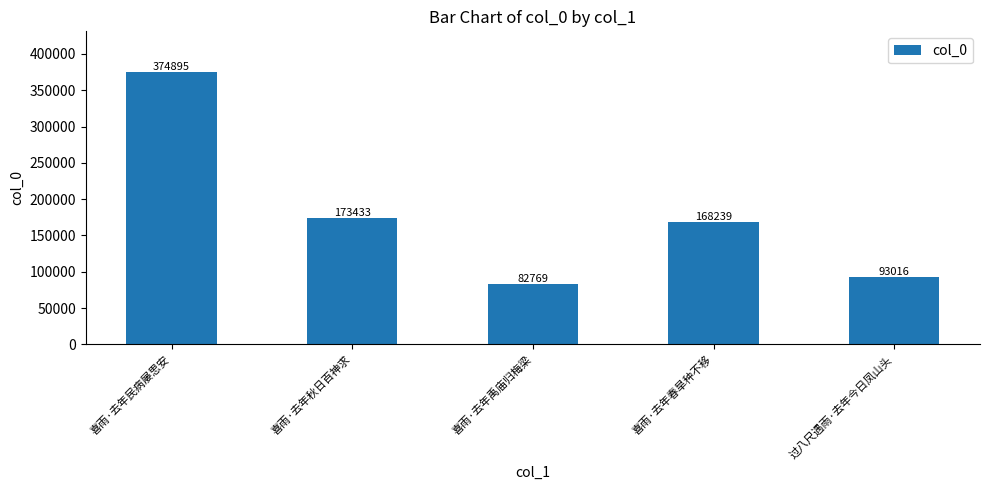

Which has a higher value, 喜雨·去年禹庙归梅梁 or 喜雨·去年民病屡思安?

喜雨·去年民病屡思安